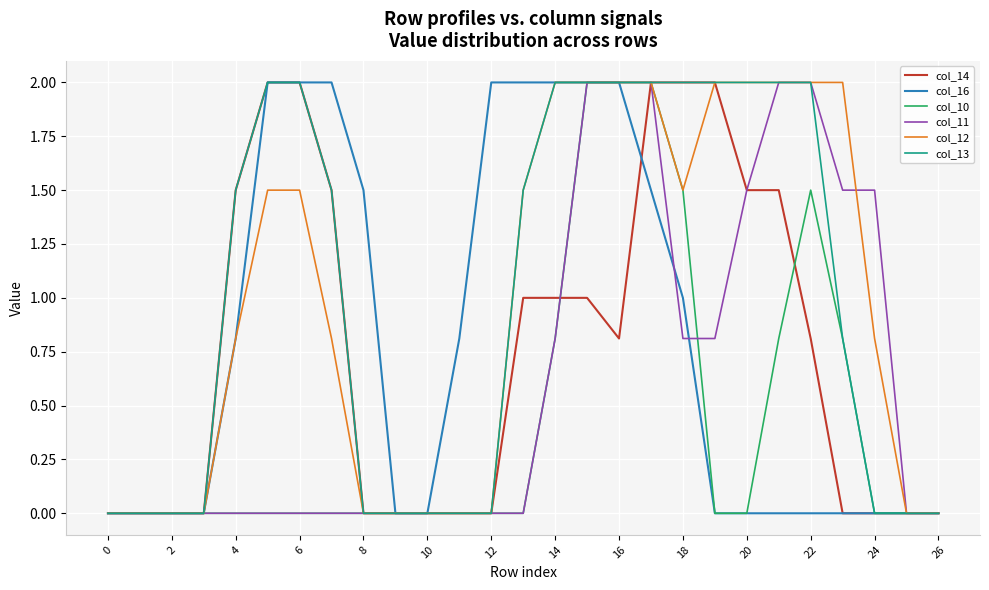

What is the maximum value shown in the chart?

2.0